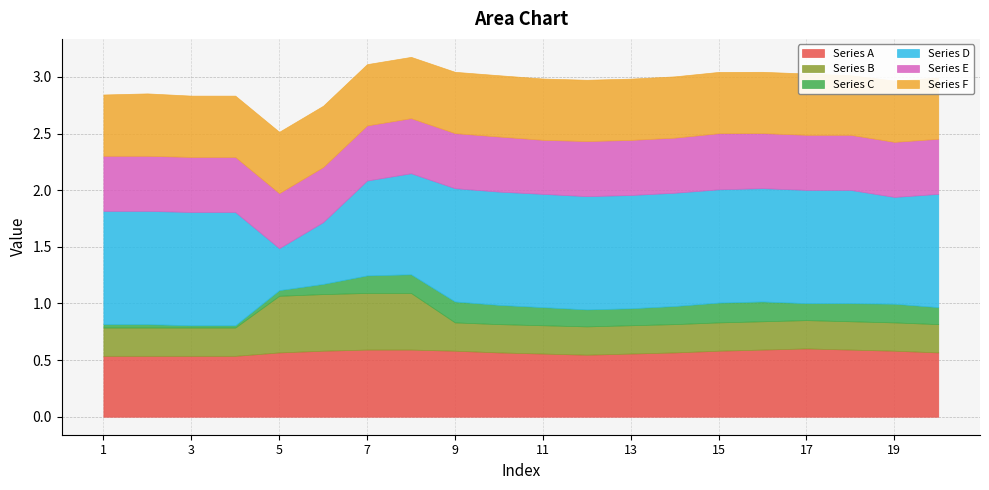

Reading left to right, what are all the values shown in this chart?

Series A: 1=0.5	2=0.5	3=0.5	4=0.5	5=0.6	6=0.6	7=0.6	8=0.6	9=0.6	10=0.6	11=0.6	12=0.5	13=0.6	14=0.6	15=0.6	16=0.6	17=0.6	18=0.6	19=0.6	20=0.6
Series B: 1=0.2	2=0.2	3=0.2	4=0.2	5=0.5	6=0.5	7=0.5	8=0.5	9=0.2	10=0.2	11=0.2	12=0.2	13=0.2	14=0.2	15=0.2	16=0.2	17=0.2	18=0.2	19=0.2	20=0.2
Series C: 1=0.0	2=0.0	3=0.0	4=0.0	5=0.1	6=0.1	7=0.2	8=0.2	9=0.2	10=0.2	11=0.2	12=0.1	13=0.1	14=0.2	15=0.2	16=0.2	17=0.1	18=0.2	19=0.2	20=0.1
Series D: 1=1.0	2=1.0	3=1.0	4=1.0	5=0.4	6=0.5	7=0.8	8=0.9	9=1.0	10=1.0	11=1.0	12=1.0	13=1.0	14=1.0	15=1.0	16=1.0	17=1.0	18=1.0	19=0.9	20=1.0
Series E: 1=0.5	2=0.5	3=0.5	4=0.5	5=0.5	6=0.5	7=0.5	8=0.5	9=0.5	10=0.5	11=0.5	12=0.5	13=0.5	14=0.5	15=0.5	16=0.5	17=0.5	18=0.5	19=0.5	20=0.5
Series F: 1=0.5	2=0.6	3=0.5	4=0.5	5=0.5	6=0.5	7=0.5	8=0.5	9=0.5	10=0.5	11=0.5	12=0.5	13=0.5	14=0.5	15=0.5	16=0.5	17=0.5	18=0.5	19=0.5	20=0.5